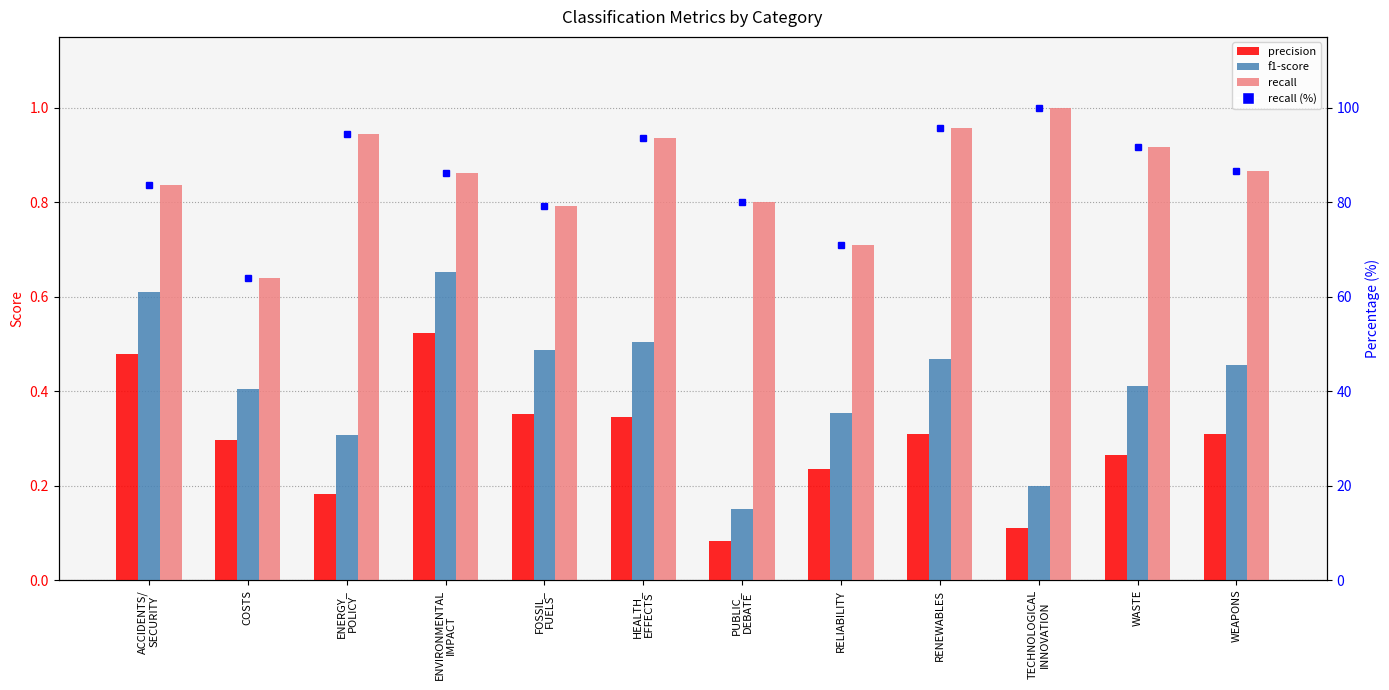

At which label does precision reach its peak?

ENVIRONMENTAL
IMPACT